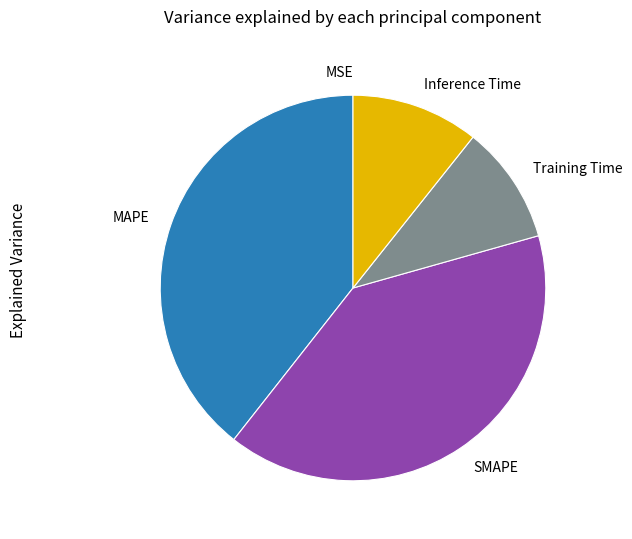

Do Training Time and Inference Time together represent more than half of the pie?

No